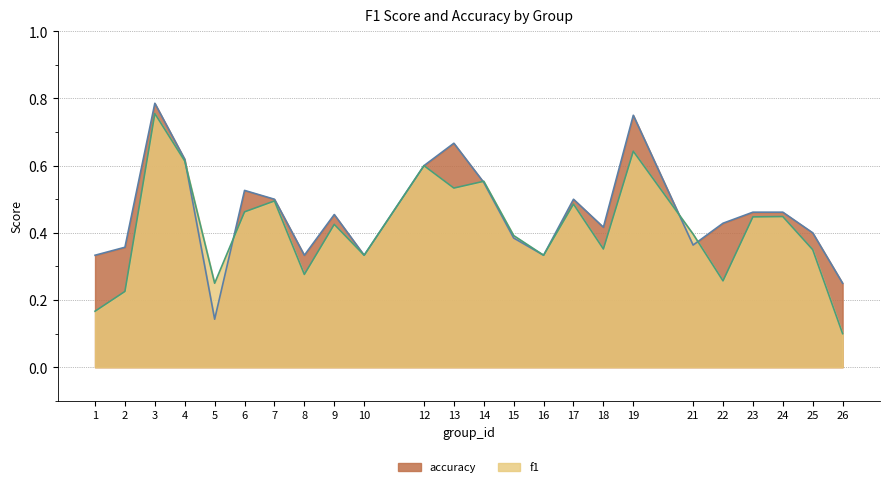

How many lines are shown in the chart?

2